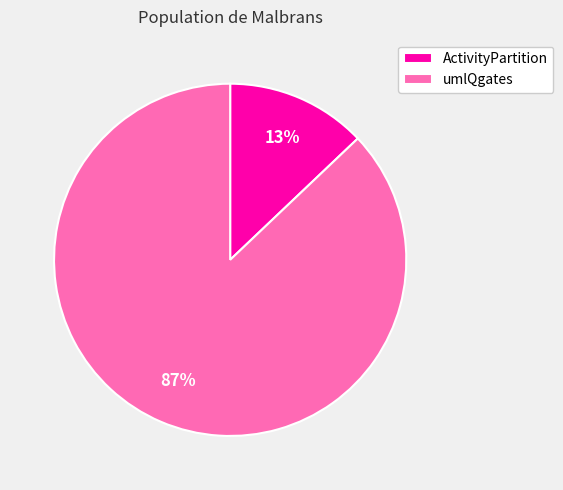

True or false: umlQgates accounts for 97% of the total.

False